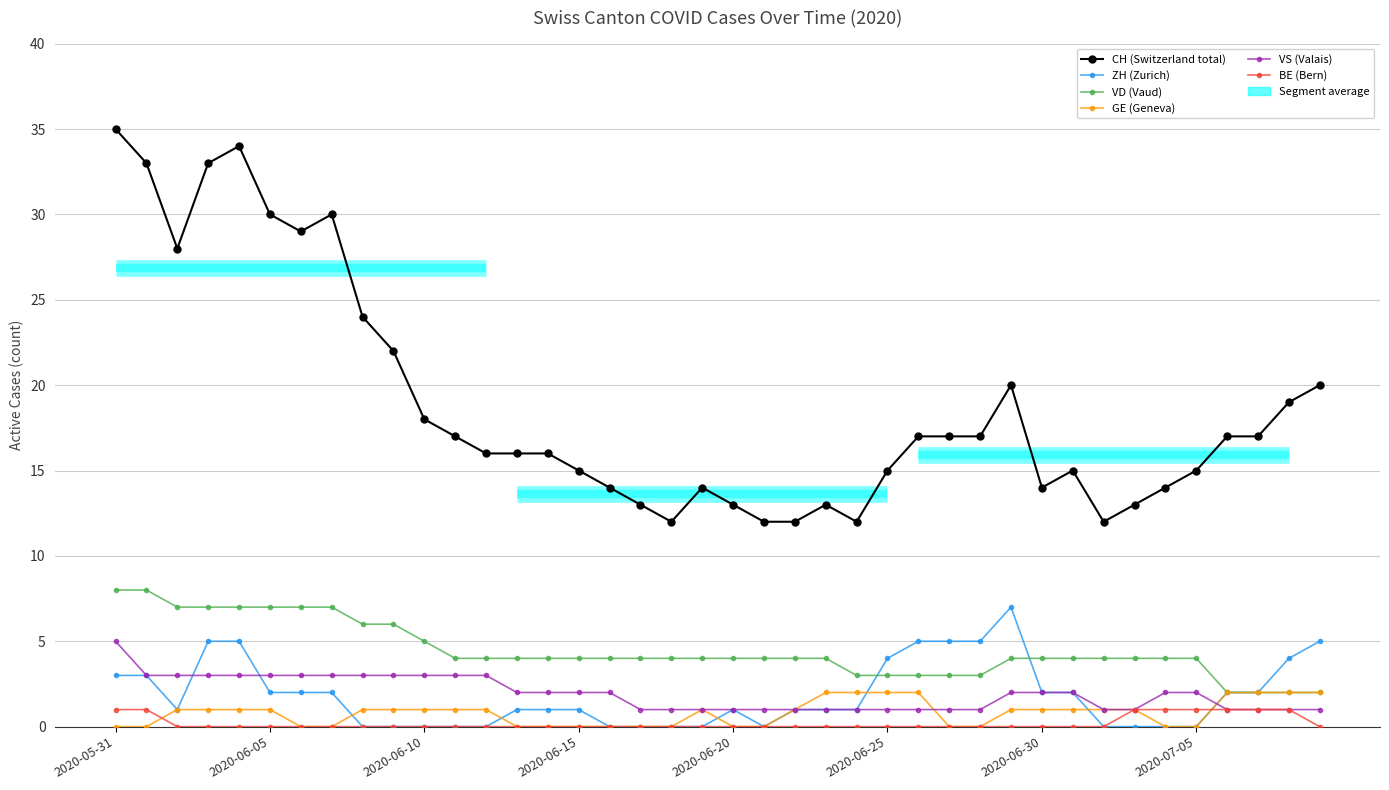

Where is VS (Valais) nearest to the value 3?

2020-06-05